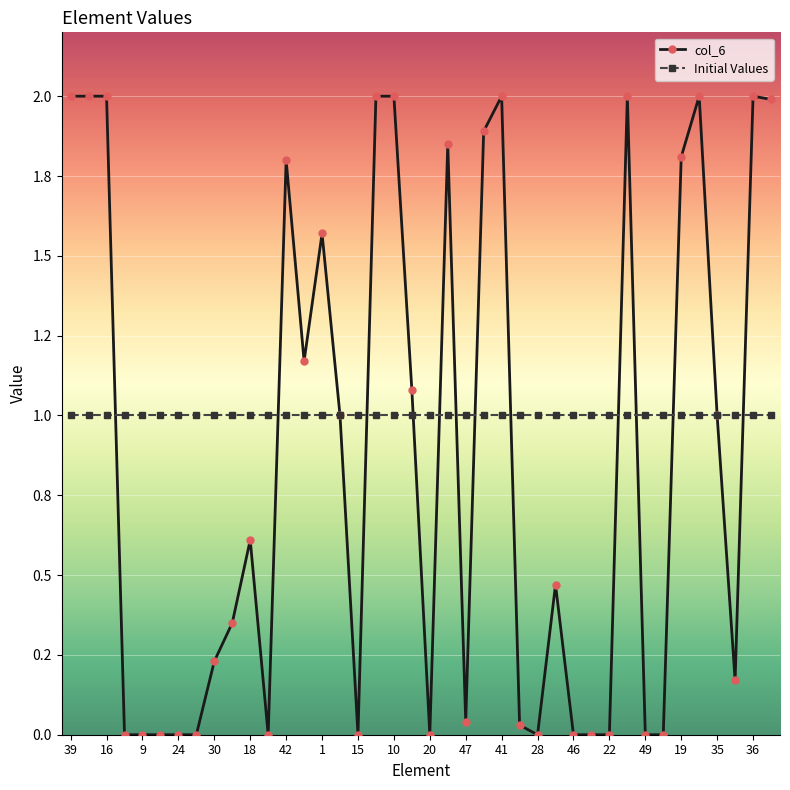

Reading right to left, list all the values displayed in this chart.

2.0	2.0	0.2	1.0	2.0	1.8	0.0	0.0	2.0	0.0	0.0	0.0	0.5	0.0	0.0	2.0	1.9	0.0	1.9	0.0	1.1	2.0	2.0	0.0	1.0	1.6	1.2	1.8	0.0	0.6	0.3	0.2	0.0	0.0	0.0	0.0	0.0	2.0	2.0	2.0